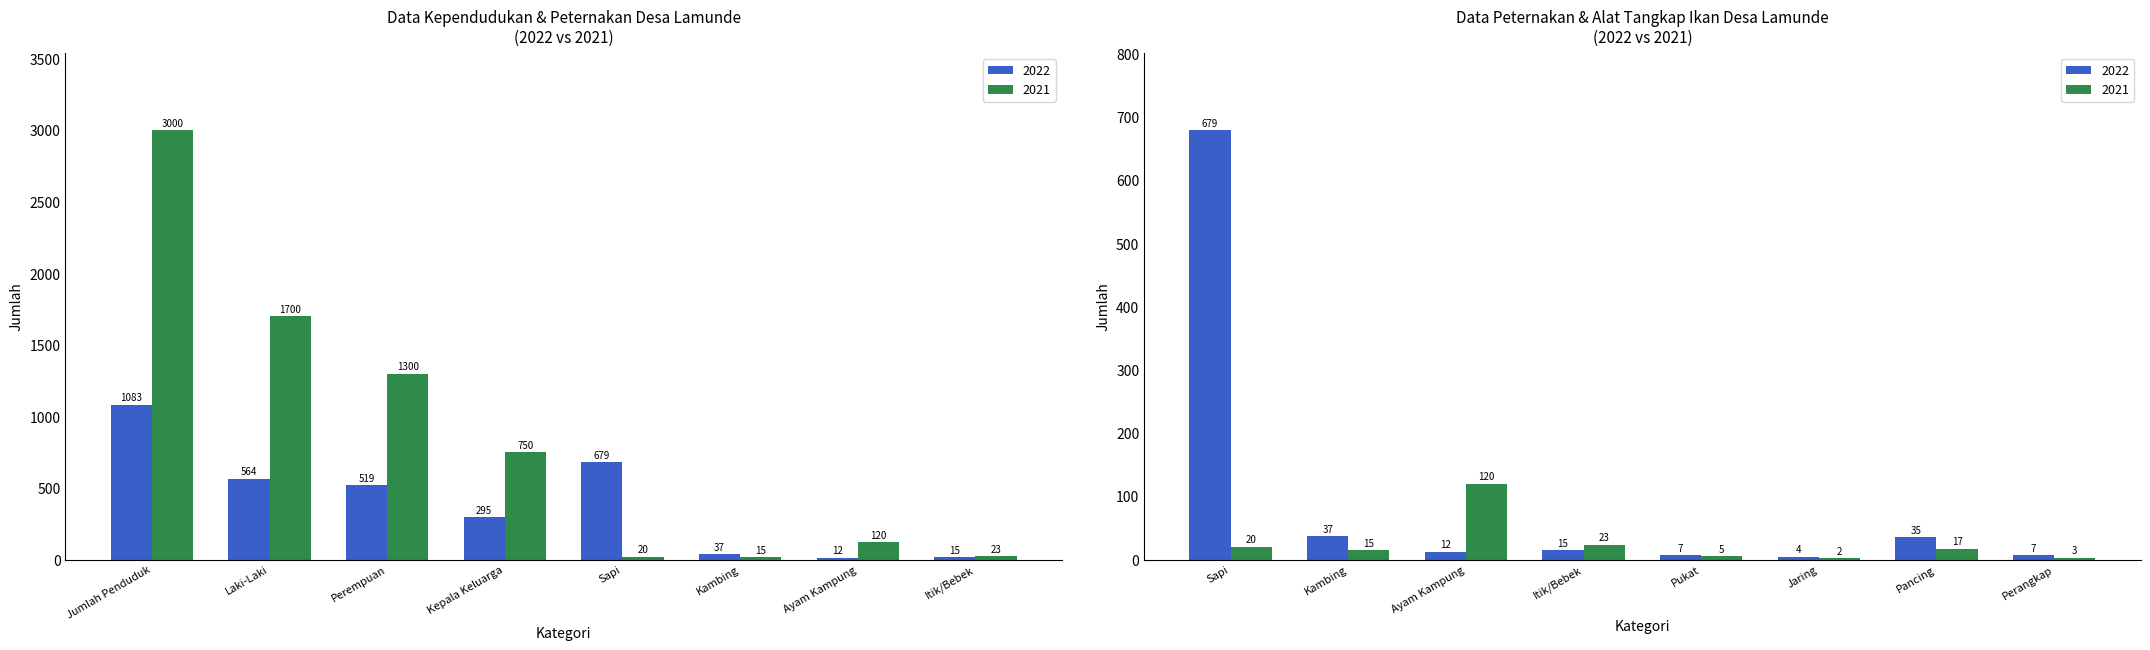

Reading left to right, transcribe all the data shown in this chart.

2022: Jumlah Penduduk=1083	Laki-Laki=564	Perempuan=519	Kepala Keluarga=295	Sapi=679	Kambing=37	Ayam Kampung=12	Itik/Bebek=15	Pukat=7	Jaring=4	Pancing=35	Perangkap=7
2021: Jumlah Penduduk=3000	Laki-Laki=1700	Perempuan=1300	Kepala Keluarga=750	Sapi=20	Kambing=15	Ayam Kampung=120	Itik/Bebek=23	Pukat=5	Jaring=2	Pancing=17	Perangkap=3